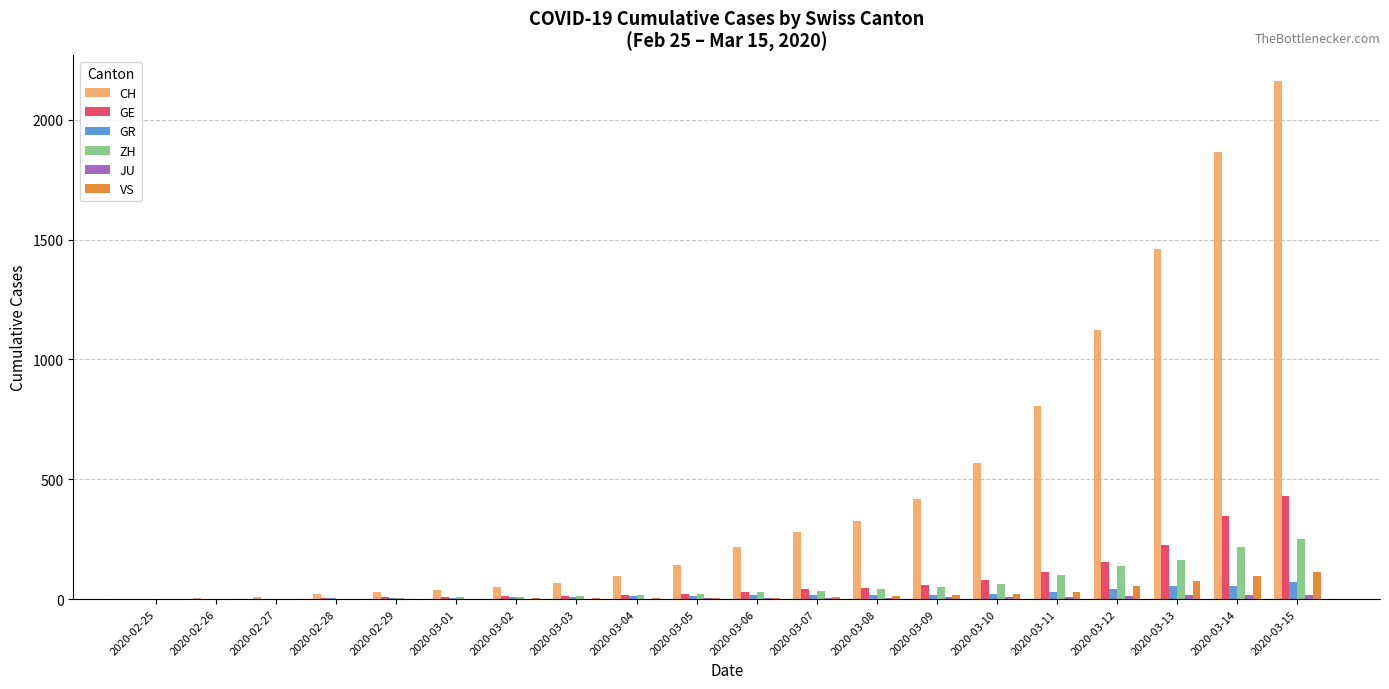

Which series has the largest total across all categories?

CH